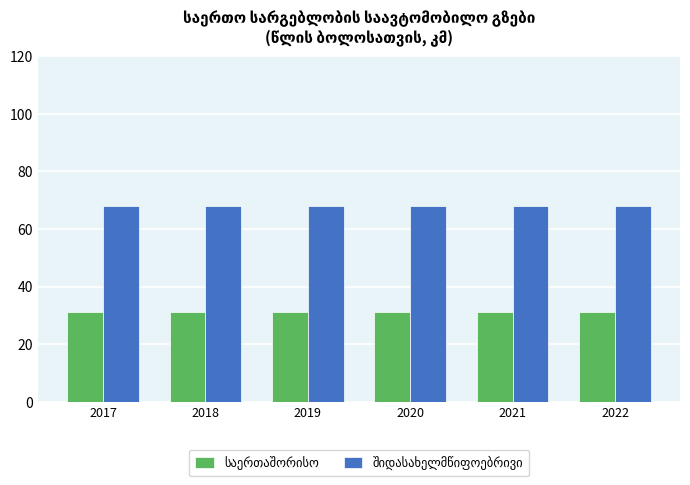

What is the difference between the highest and lowest values at 2018?

36.7